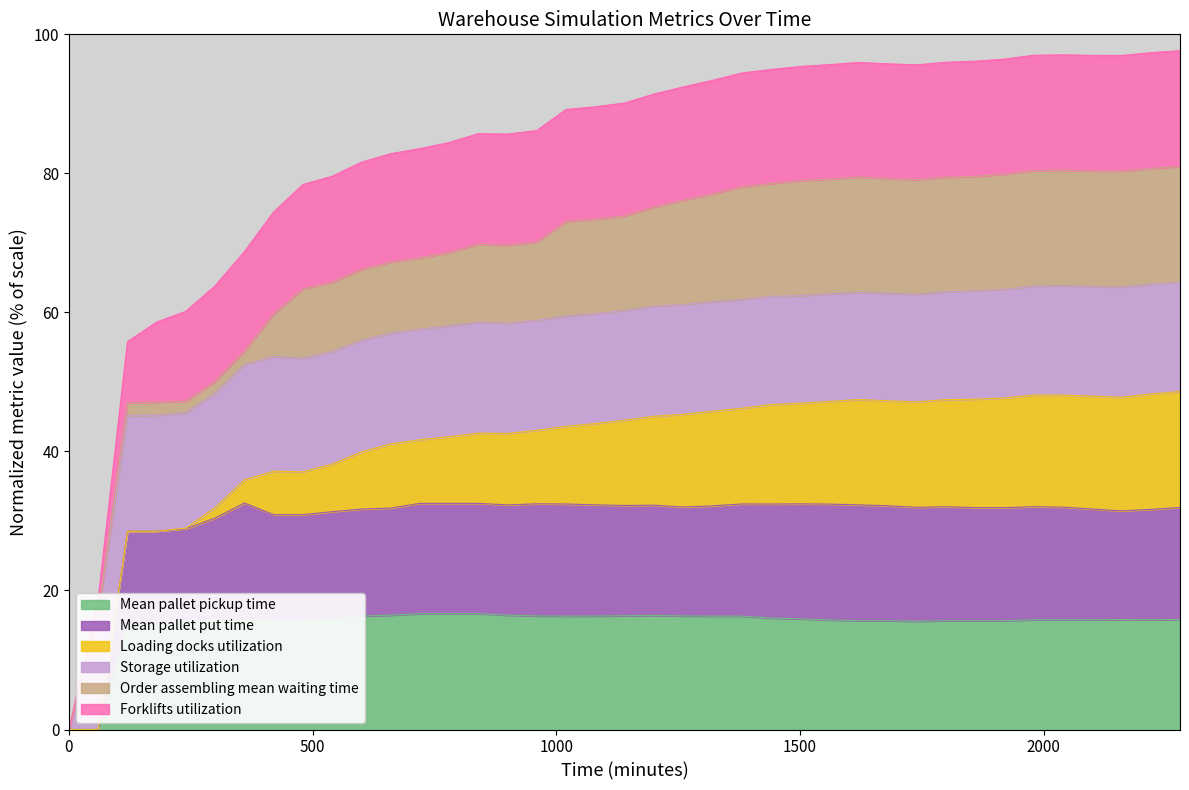

What is the maximum value for Mean pallet pickup time?

16.7